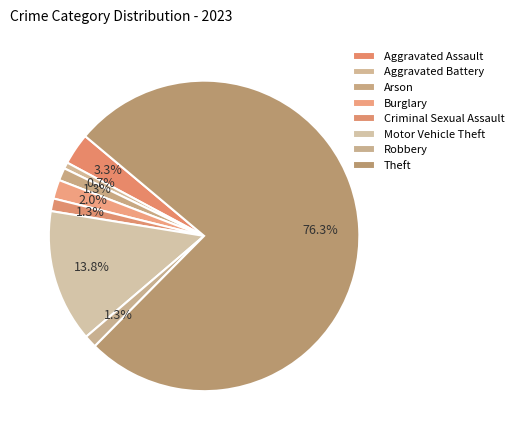

Is it true that Motor Vehicle Theft is 1% of the pie?

False